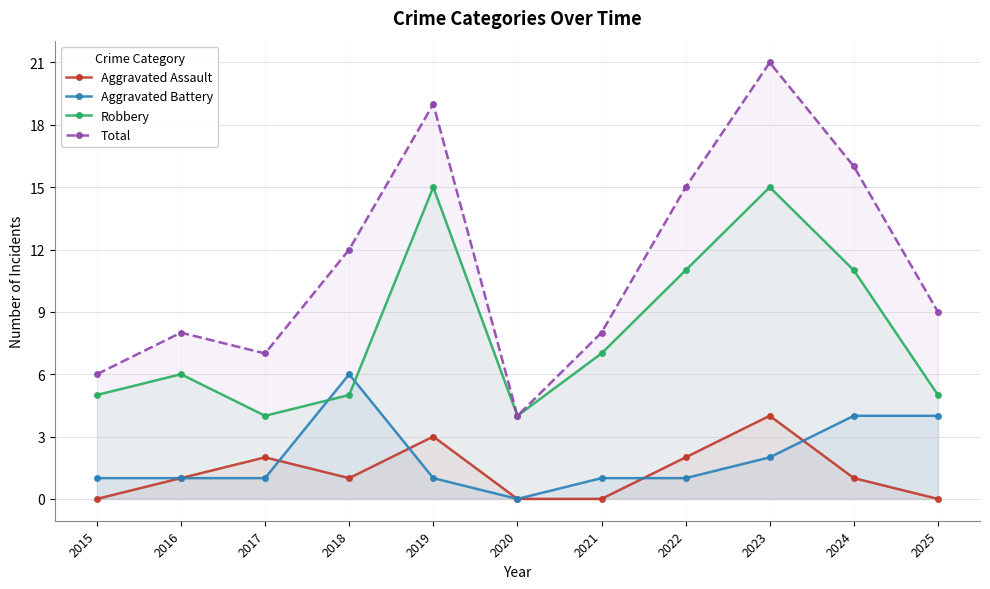

True or false: Robbery and Aggravated Assault cross at least once.

False